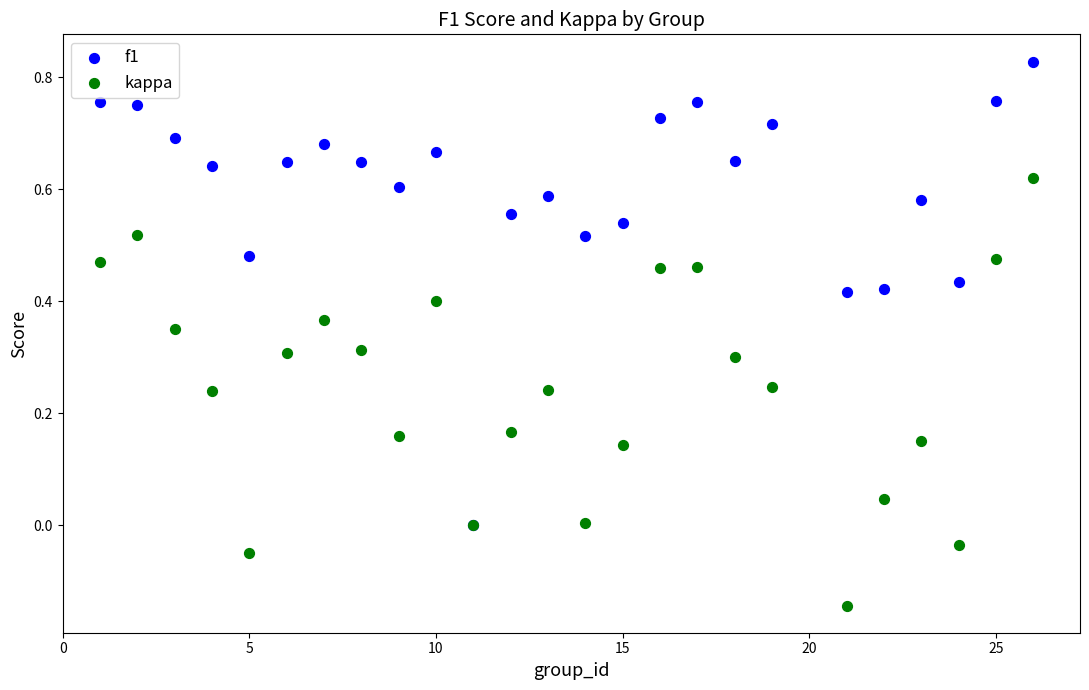

What are all the series names shown in the legend?

f1, kappa